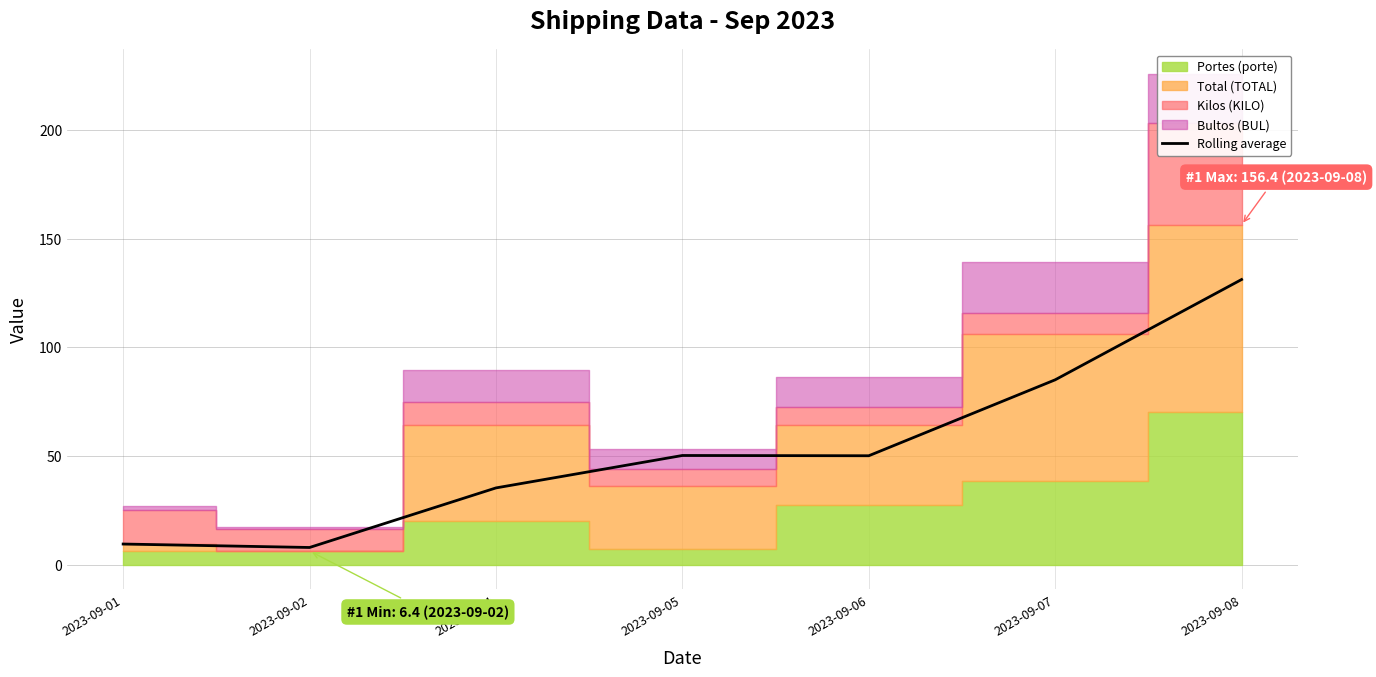

The value at 2023-09-07 is 127.5. True or false?

False